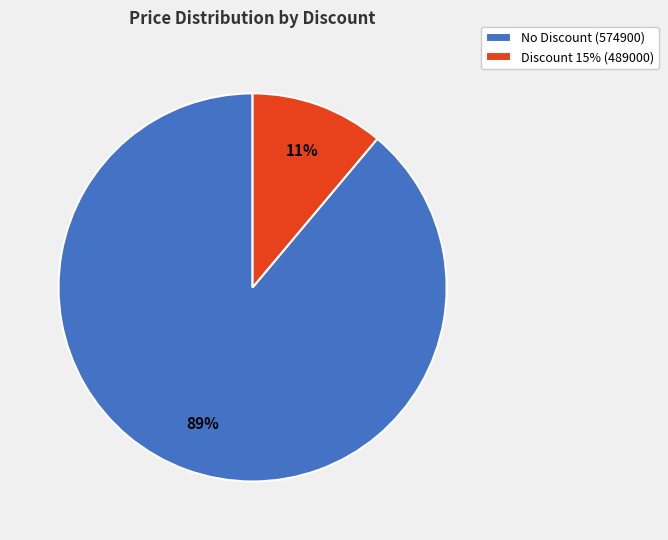

How many segments does this pie chart have?

2